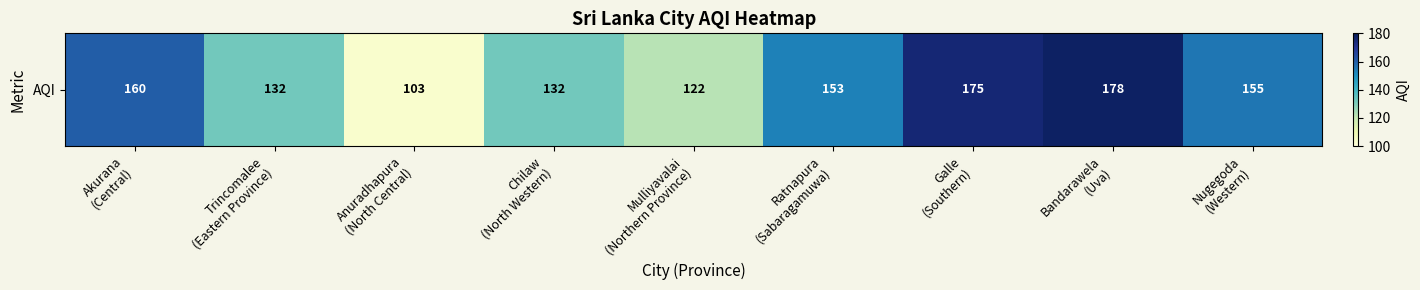

What is the change in value from Mulliyavalai
(Northern Province) to Nugegoda
(Western)?

+33